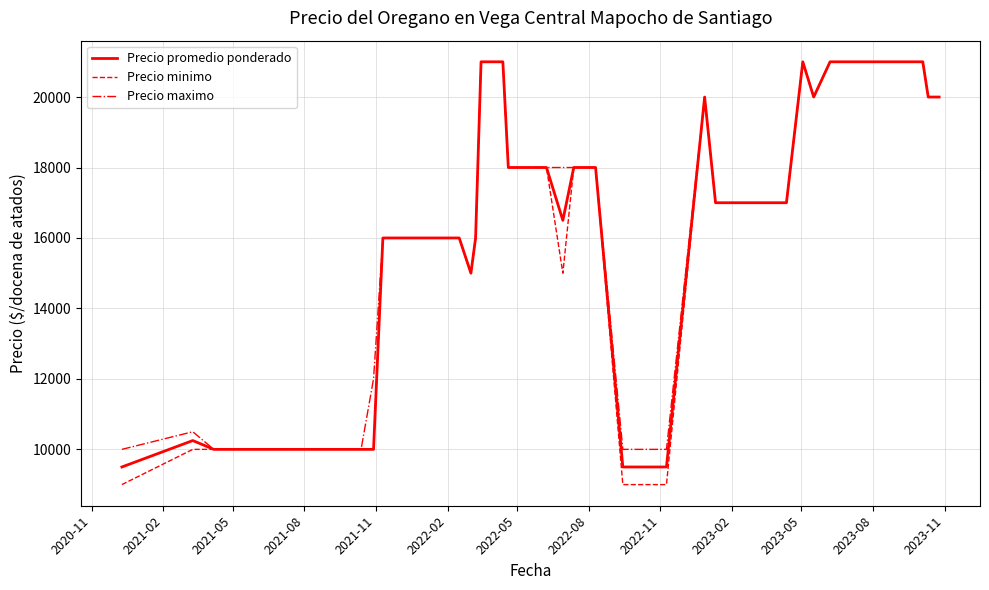

True or false: Precio maximo has more than 1 interior local peaks.

True